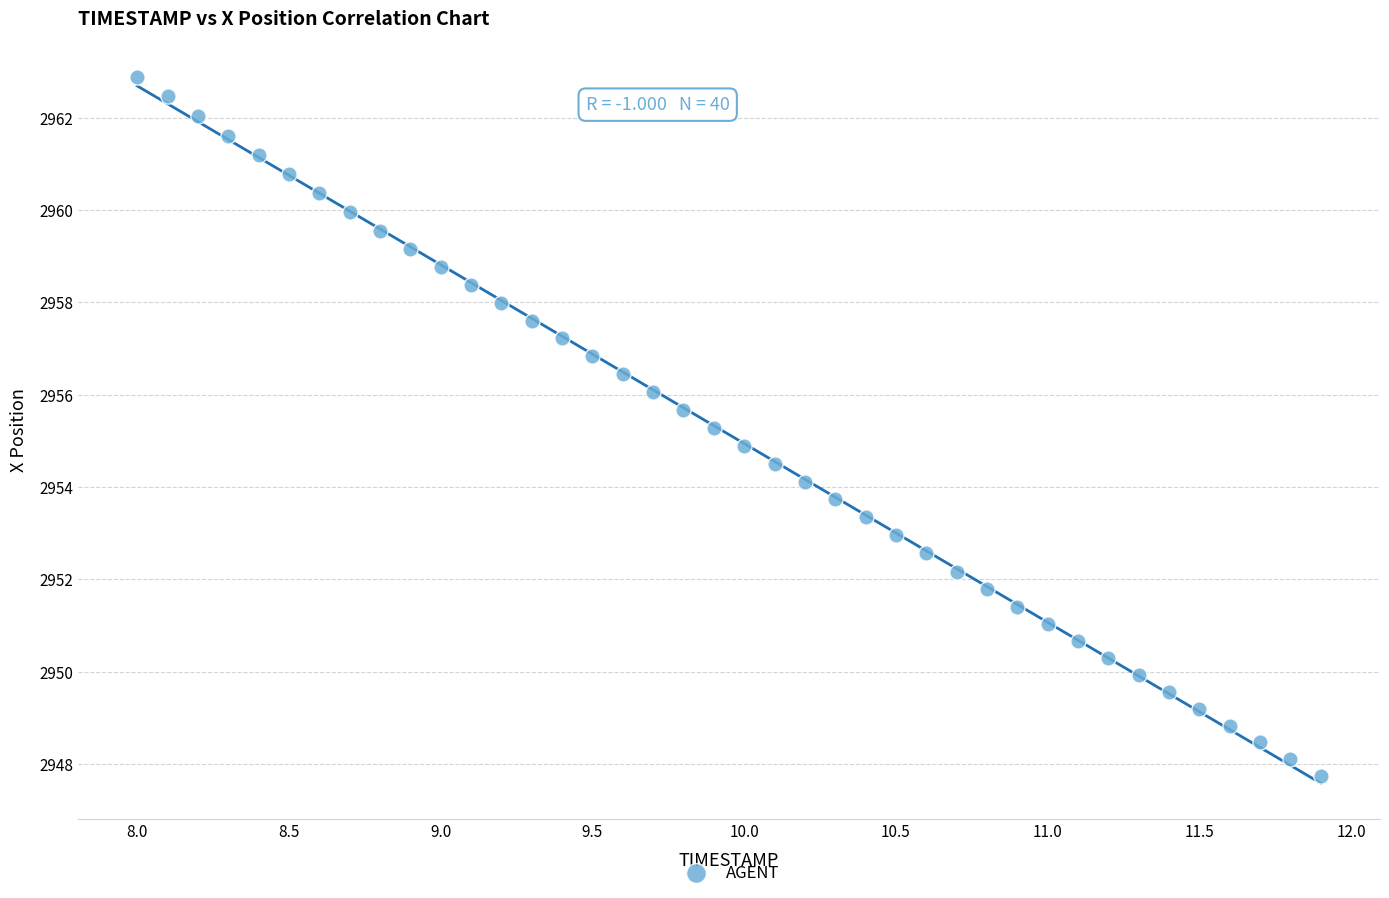

What is the range of X values (max minus min)?

3.9